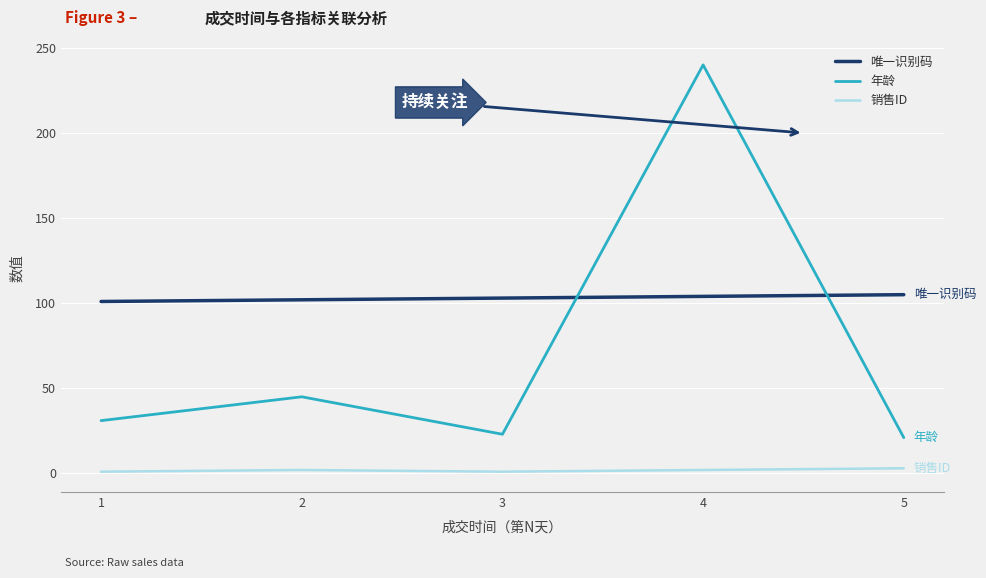

What is the average value of the 年龄 series?

72